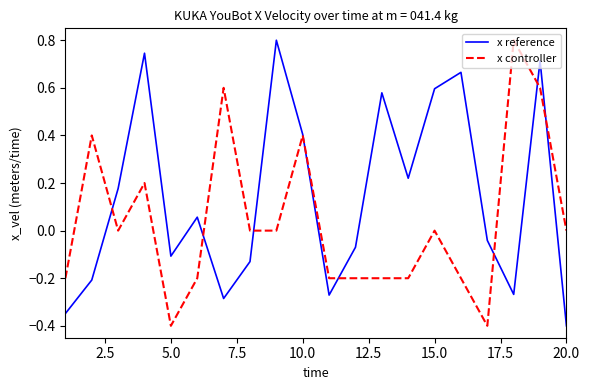

Rank the series by their average value, from highest to lowest.

x reference, x controller